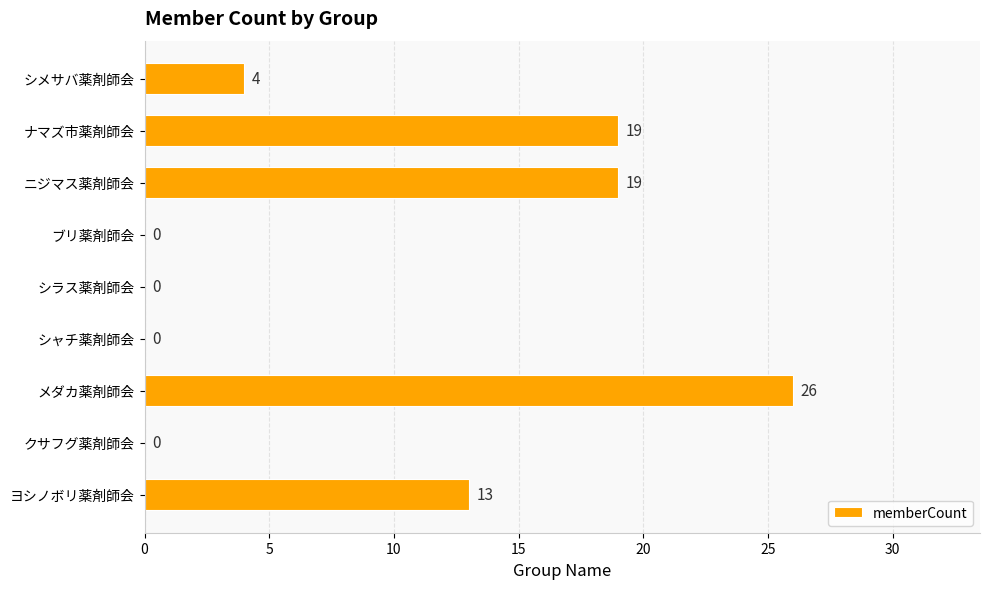

What is the greatest value displayed?

26